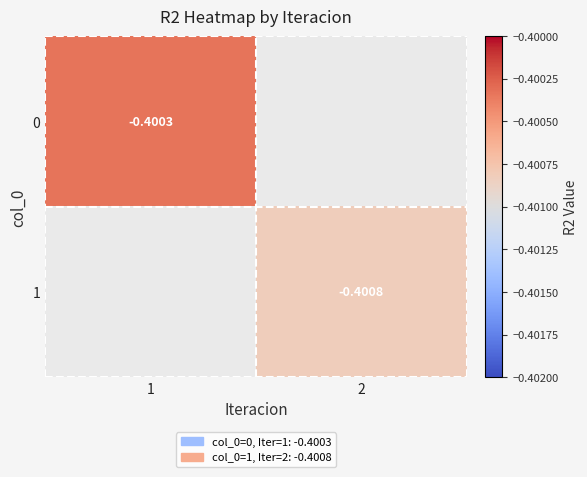

Rank the series at 2 from highest to lowest value.

0, 1